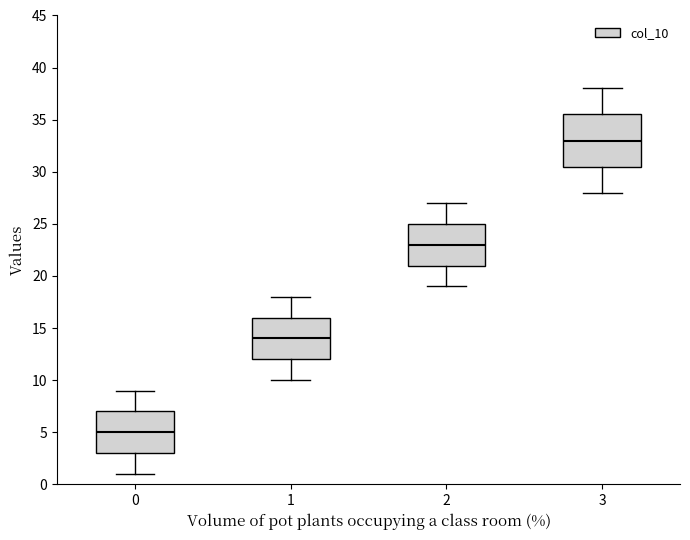

Where does the lower whisker of the box at x = 3 end on the y-axis? The values are not printed on the chart, so give them approximately, as read against the axis.

28.0